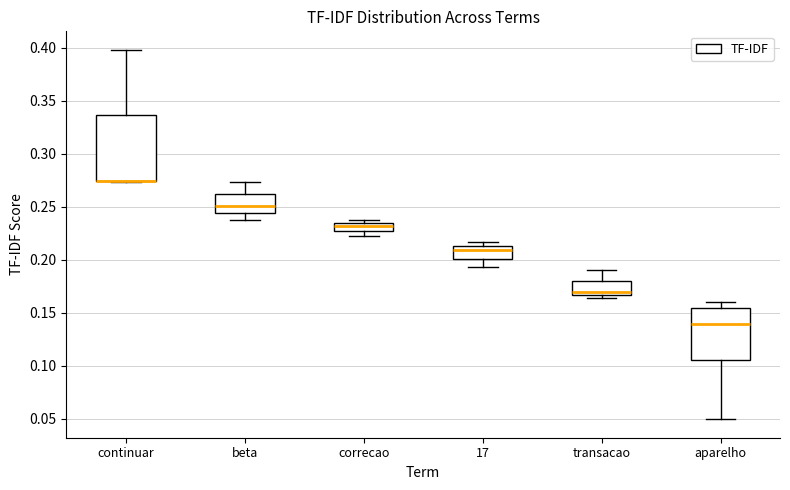

Where does the lower whisker of the box for aparelho end on the y-axis? The values are not printed on the chart, so give them approximately, as read against the axis.

0.050